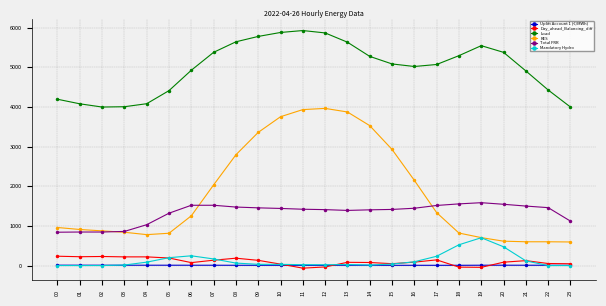

At which label does Load first exceed 5087?

07